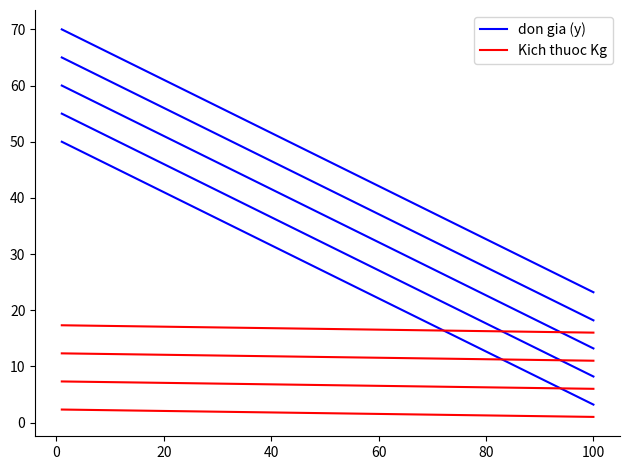

What is the maximum value for Kich thuoc Kg?

2.3